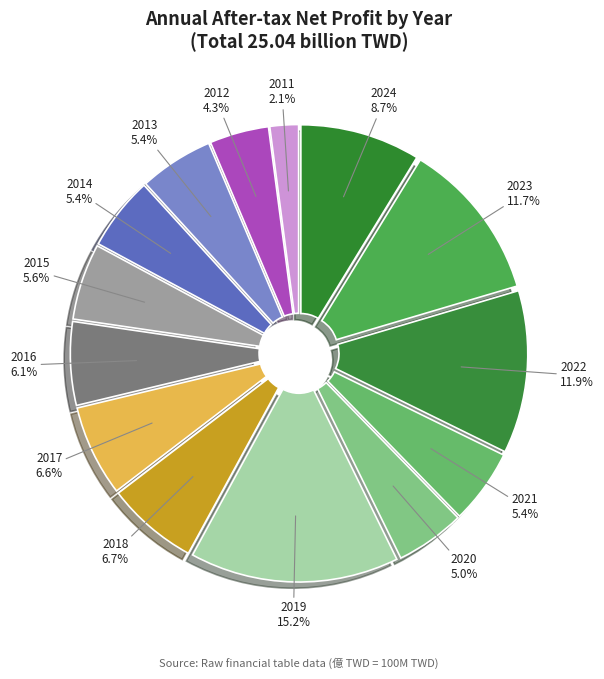

Count the number of slices in the pie.

14